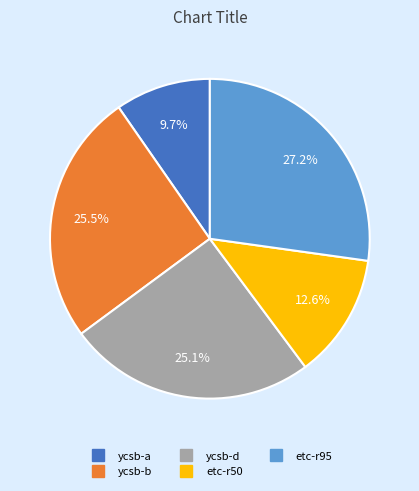

Which has a higher value, ycsb-a or ycsb-b?

ycsb-b